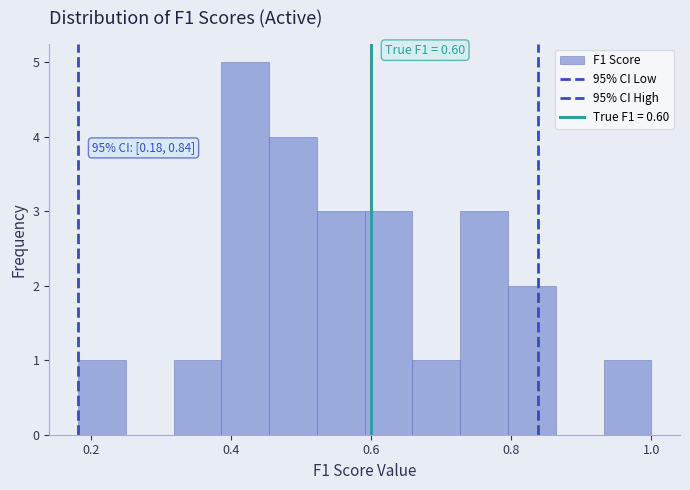

Around what value on the x-axis is the tallest bar? Give the approximate position of its centre, as read against the axis.

0.42